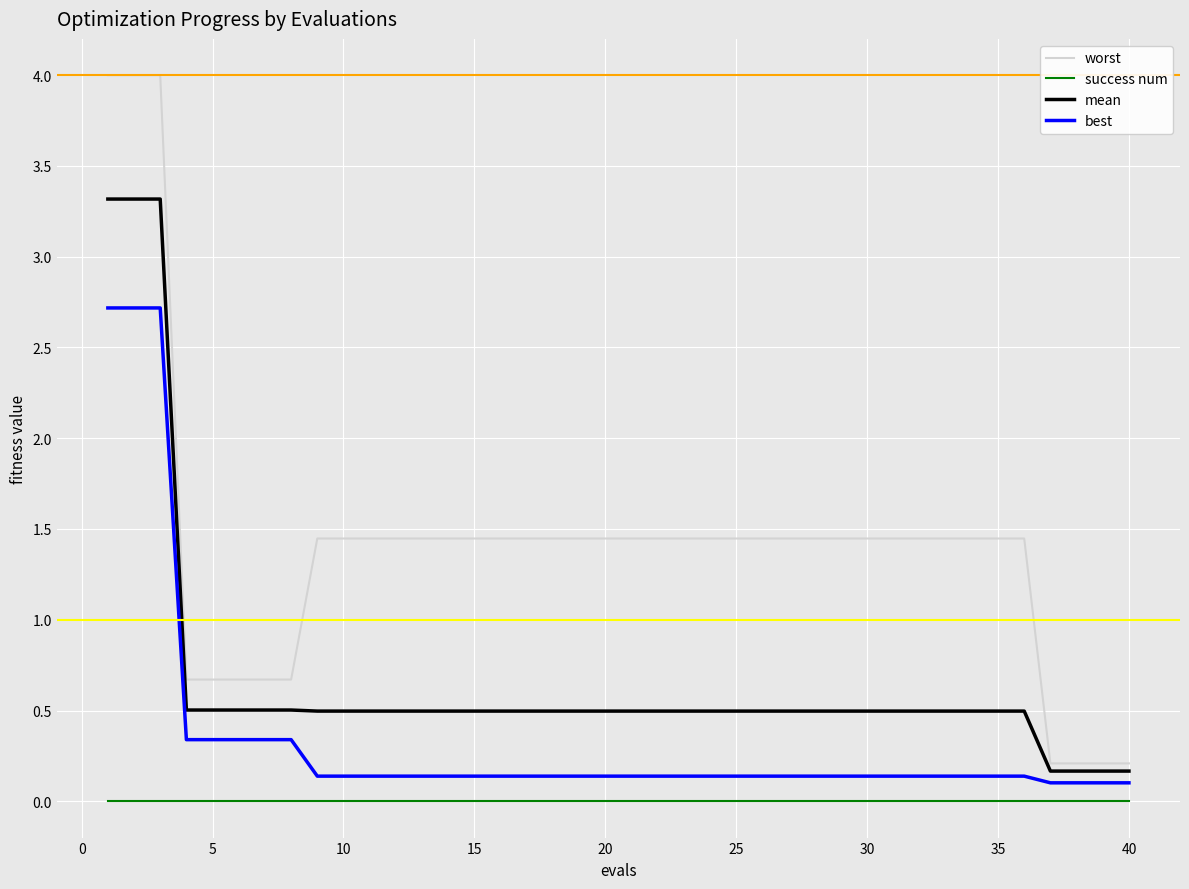

True or false: worst and mean cross at least once.

False